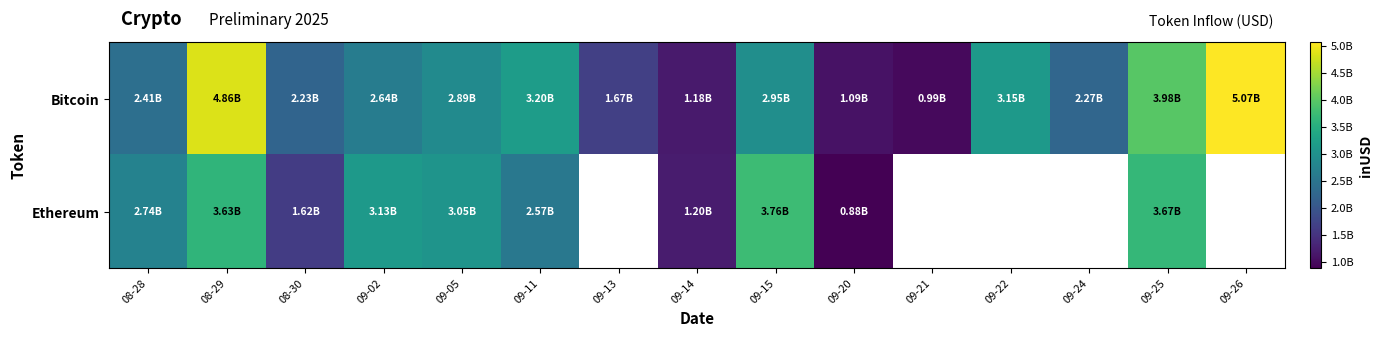

List the labels in order of Bitcoin value, largest first.

09-26, 08-29, 09-25, 09-11, 09-22, 09-15, 09-05, 09-02, 08-28, 09-24, 08-30, 09-13, 09-14, 09-20, 09-21